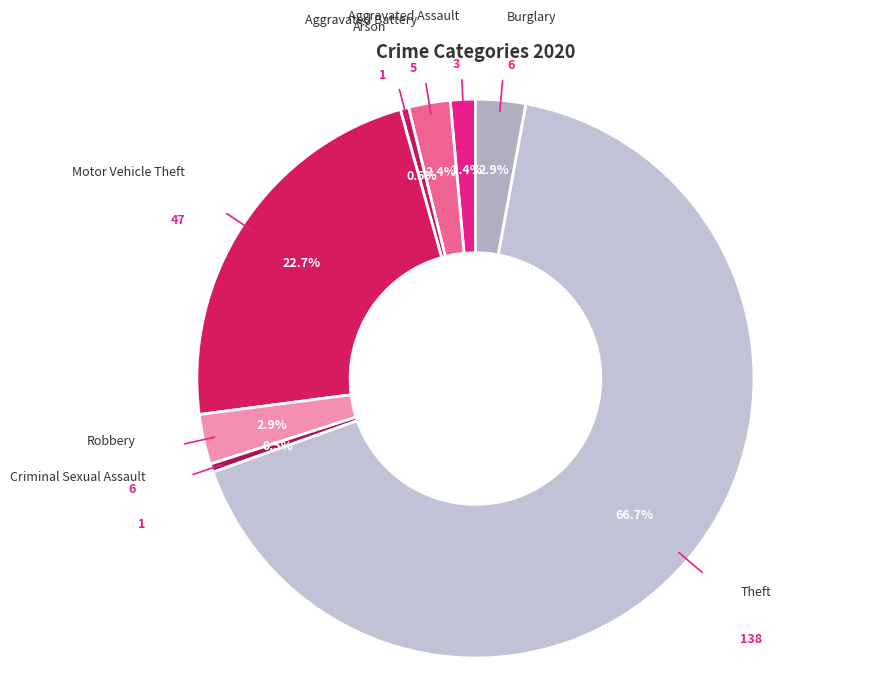

To the nearest percent, what is the difference between the largest and smallest slice percentages?

66%